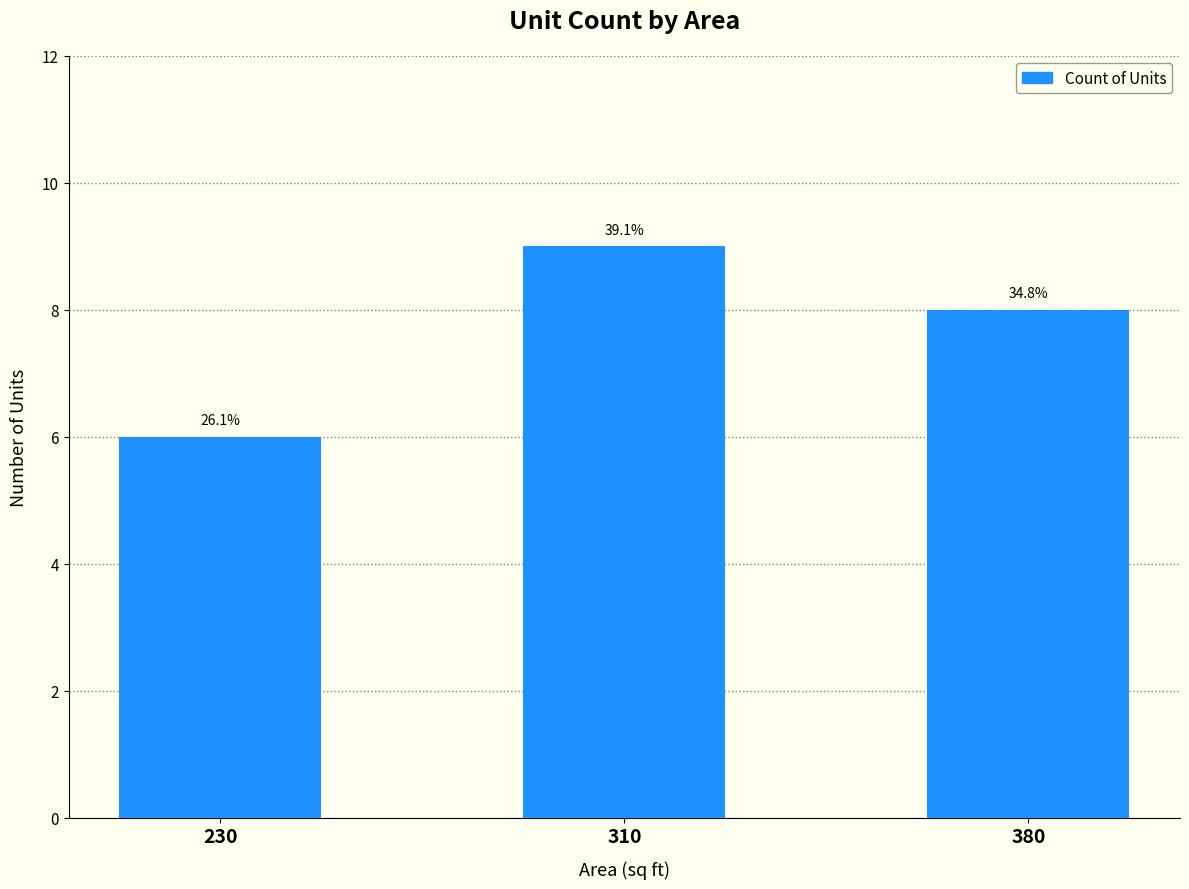

How many bars are there in total?

3